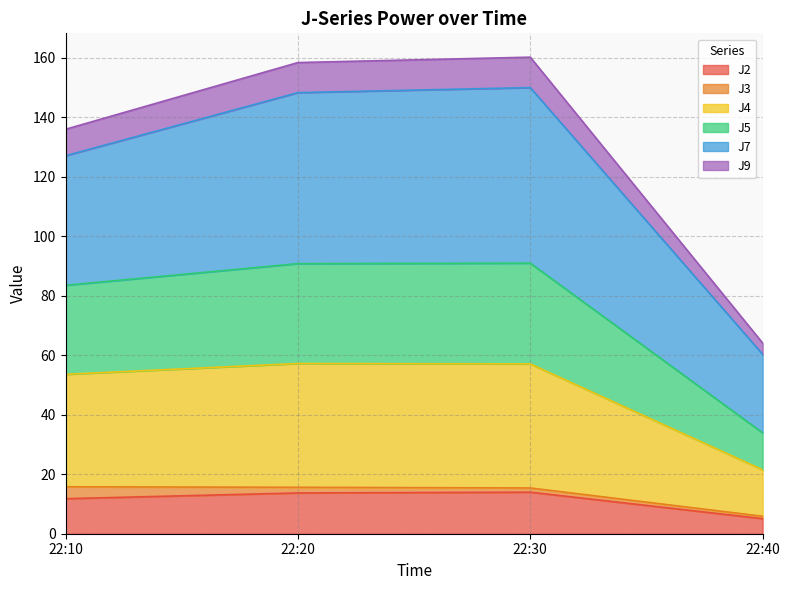

Is the value of J4 at 22:30 greater than the value of J2 at 22:40?

Yes